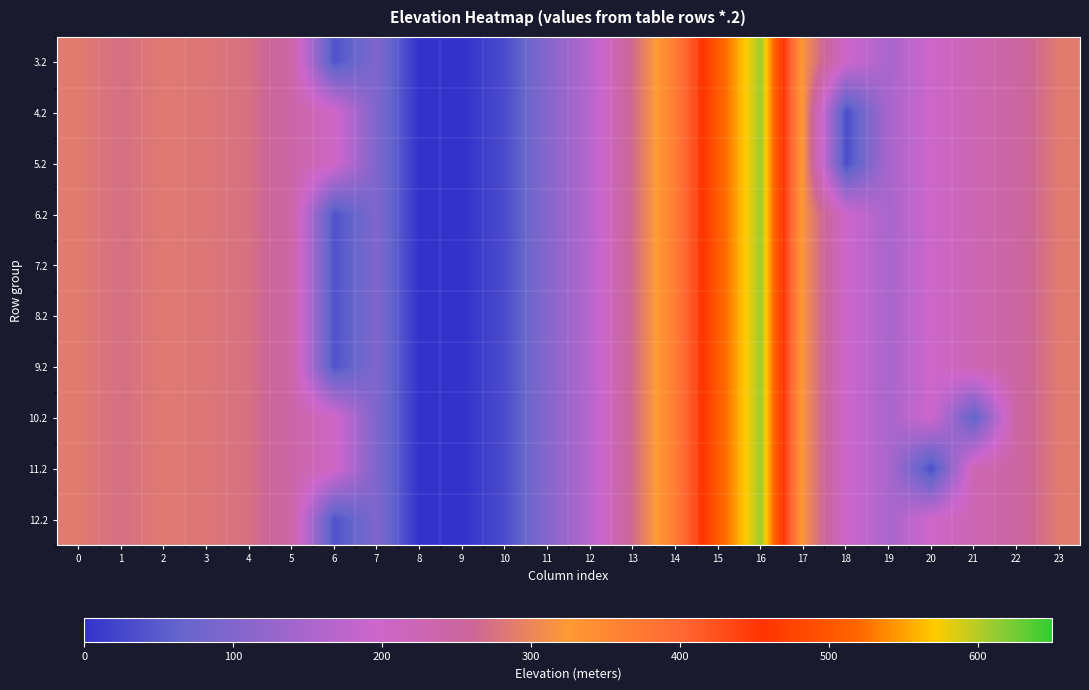

Which category has the lowest value across all series?

8